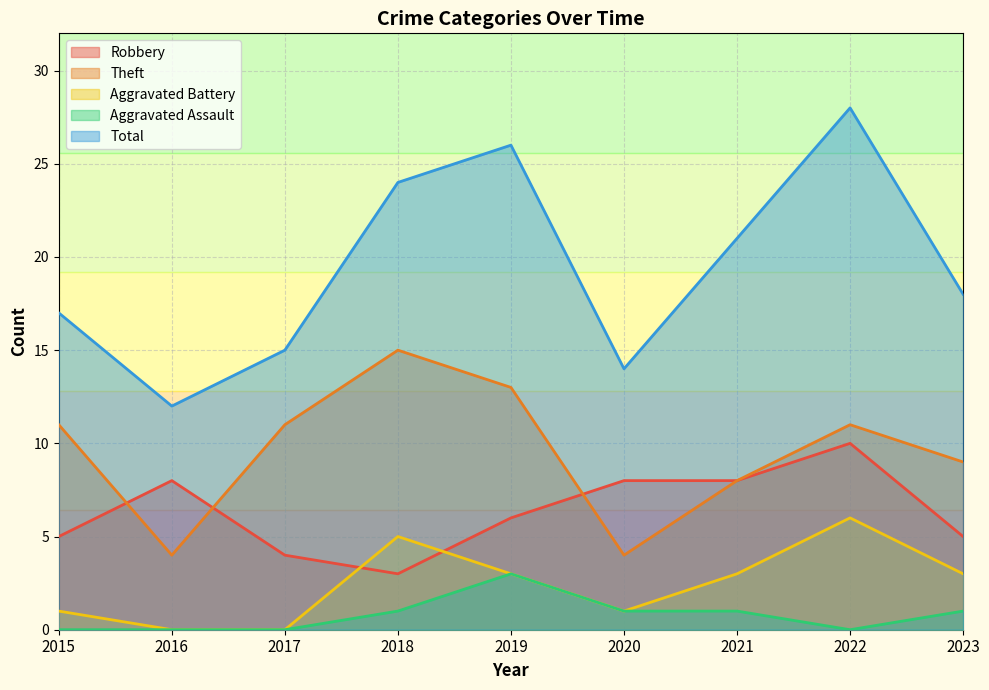

At how many categories does at least one series exceed 21?

3